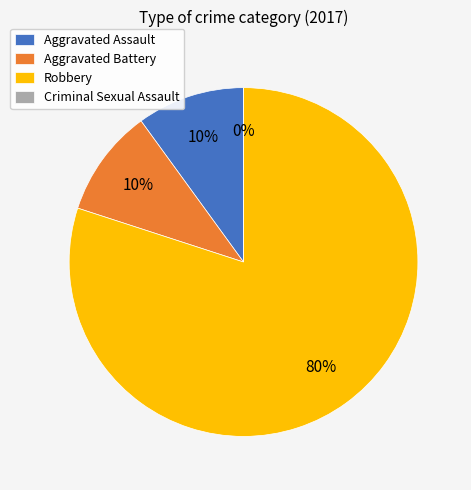

Do Aggravated Battery and Criminal Sexual Assault together represent more than half of the pie?

No